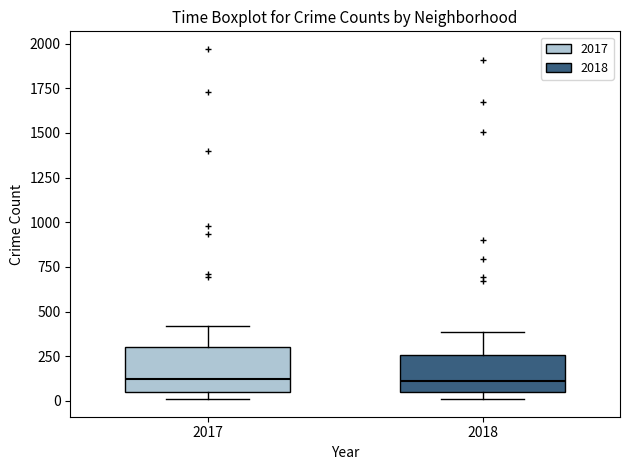

Reading left to right, transcribe this box plot: for each box, give where its median line is, the range the box spans, and where its two whiskers end, as read against the y-axis. The values are not printed on the chart, so give them approximately, as read against the axis.

2017: median 100, box 50 to 300, whiskers 0 to 400
2018: median 100, box 50 to 250, whiskers 0 to 400